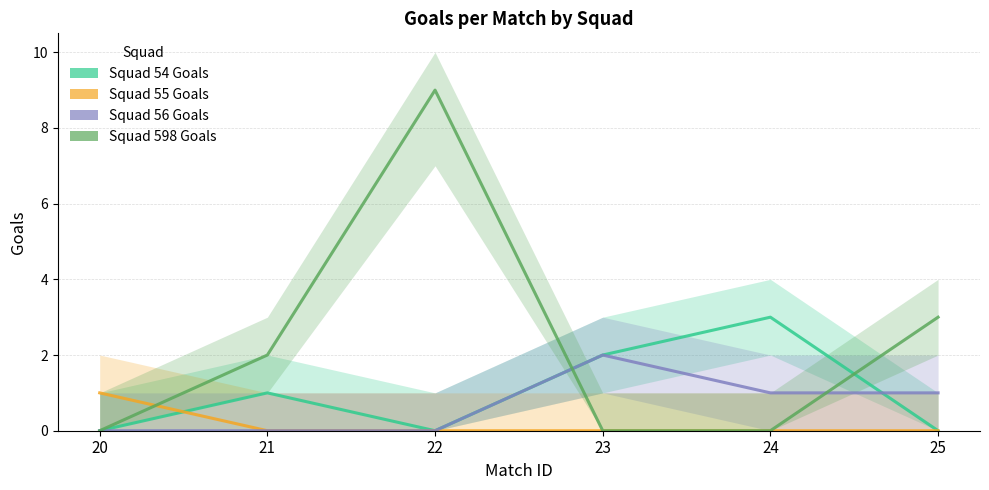

Which category has the highest value in the Squad 598 Goals series?

22